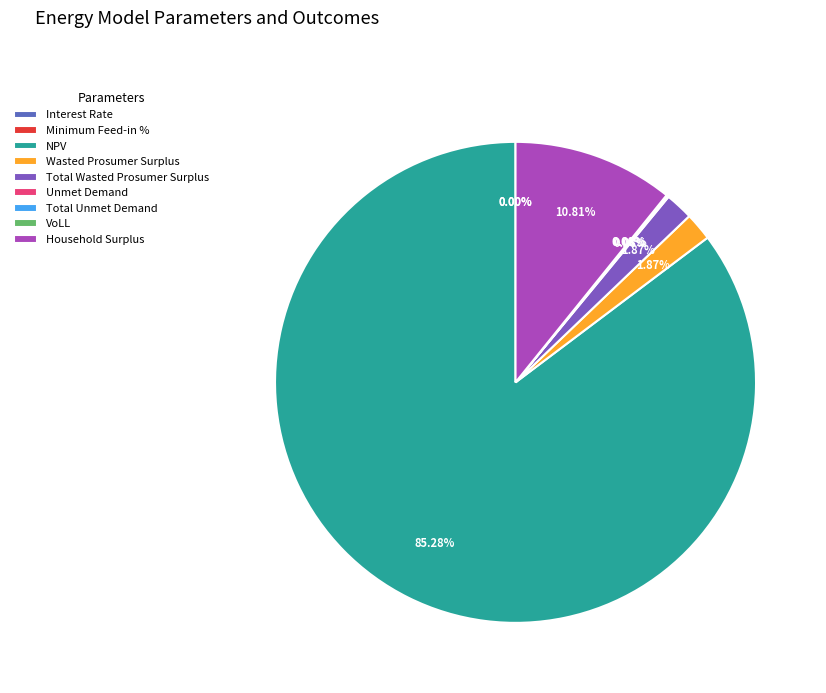

Does NPV represent more than half of the total?

Yes